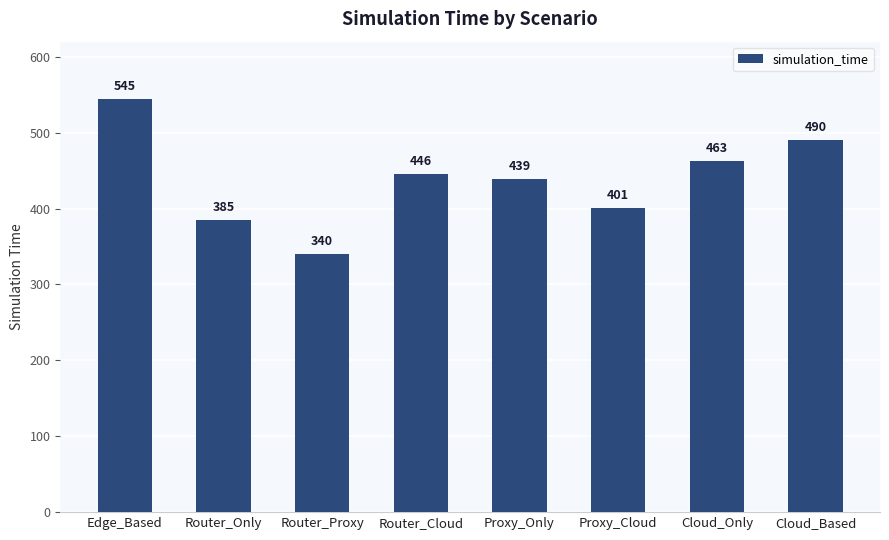

Where is the data nearest to the value 442?

Proxy_Only